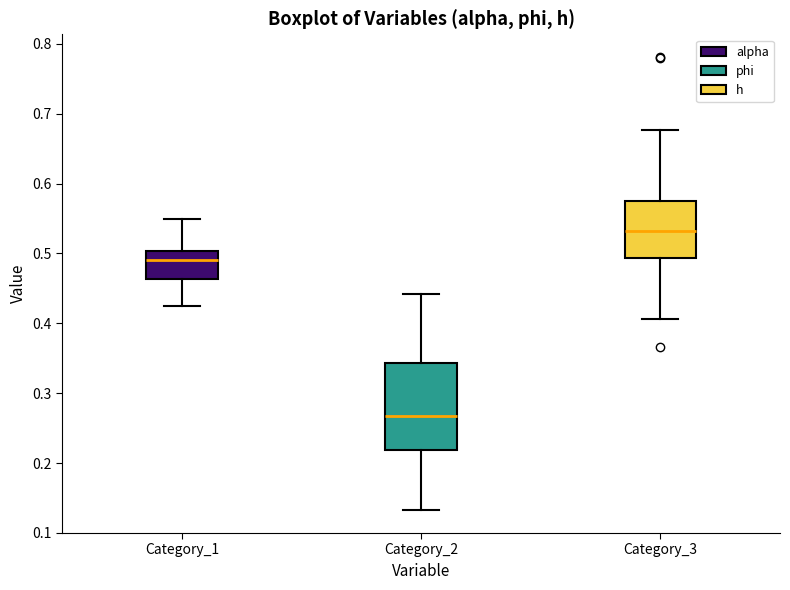

Which box is the tallest, from its lower edge to its upper edge?

Category_2